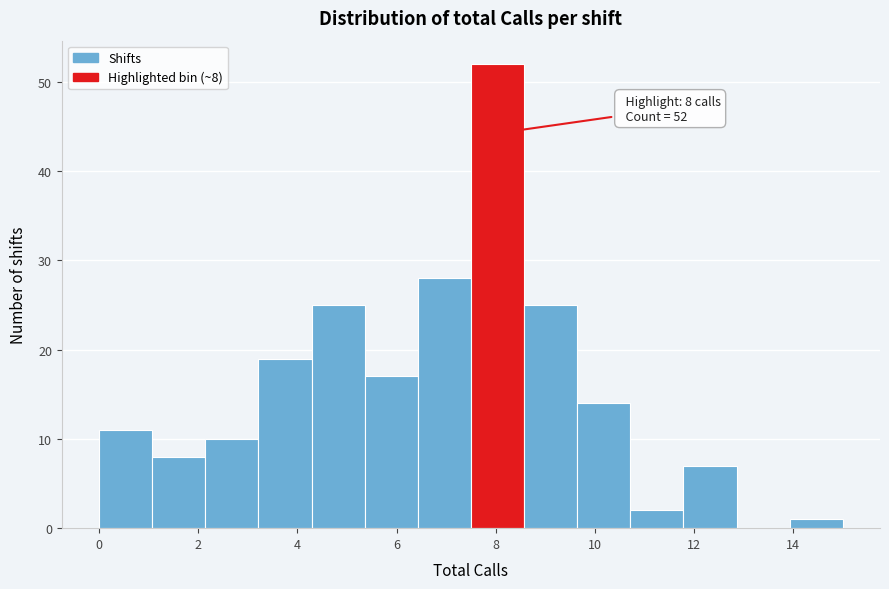

Which range on the x-axis has the tallest bar?

7.6 to 8.6